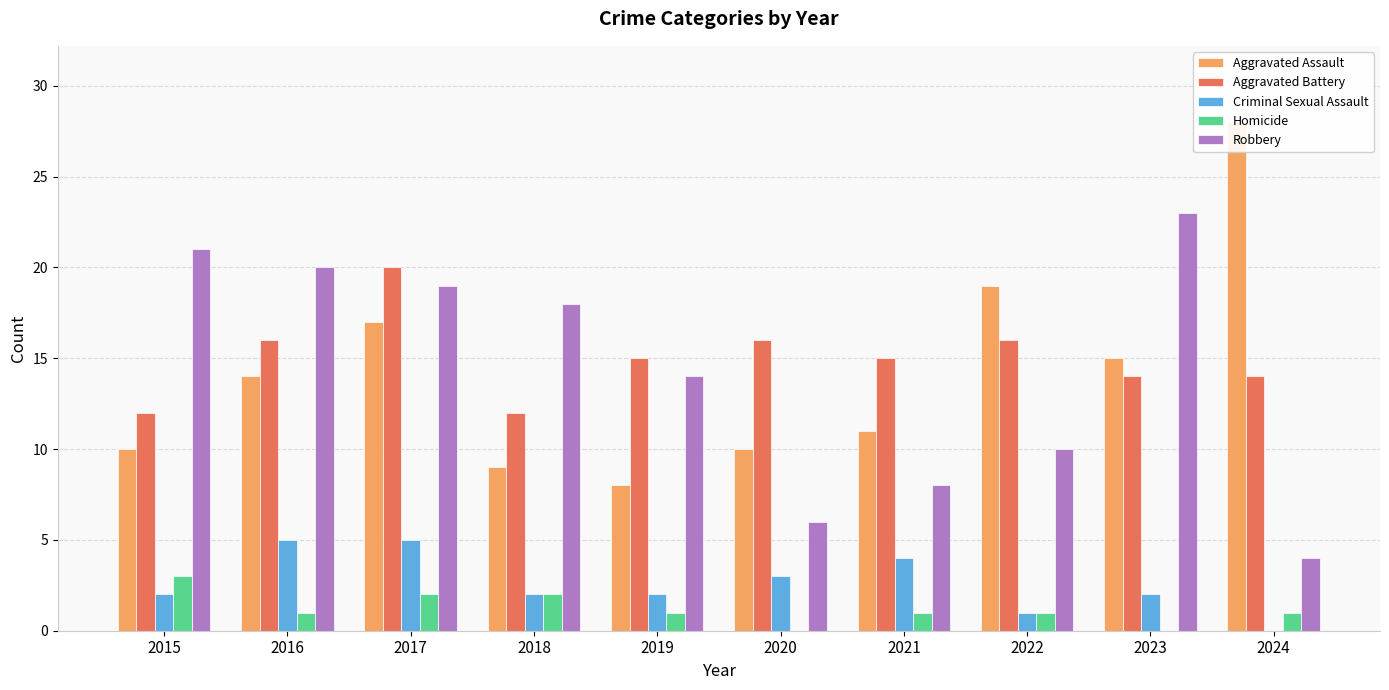

What is the value of the Aggravated Assault bar at the 8th from the left?

19